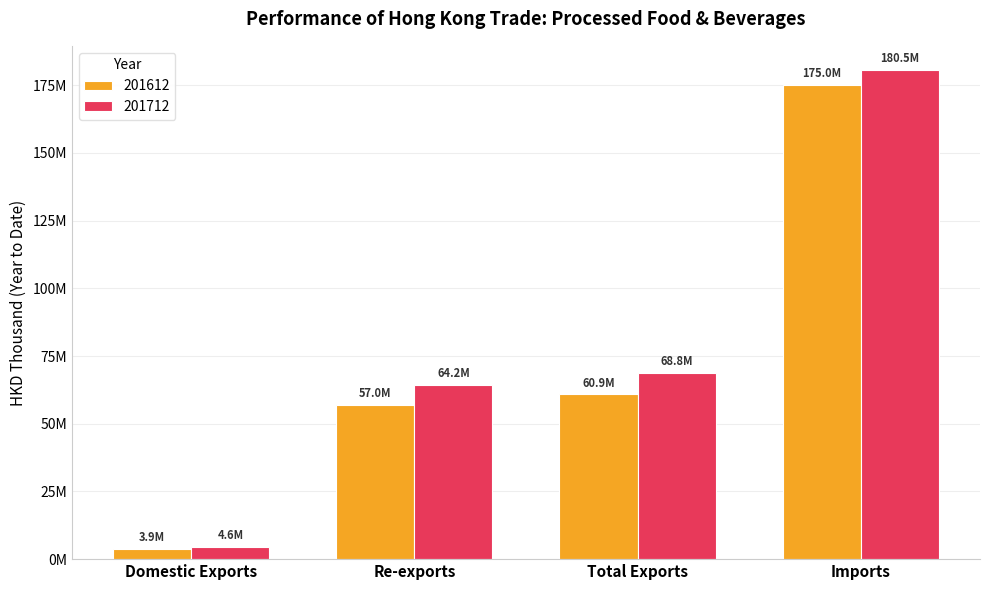

Are the bars grouped side by side (vs. stacked)?

Yes